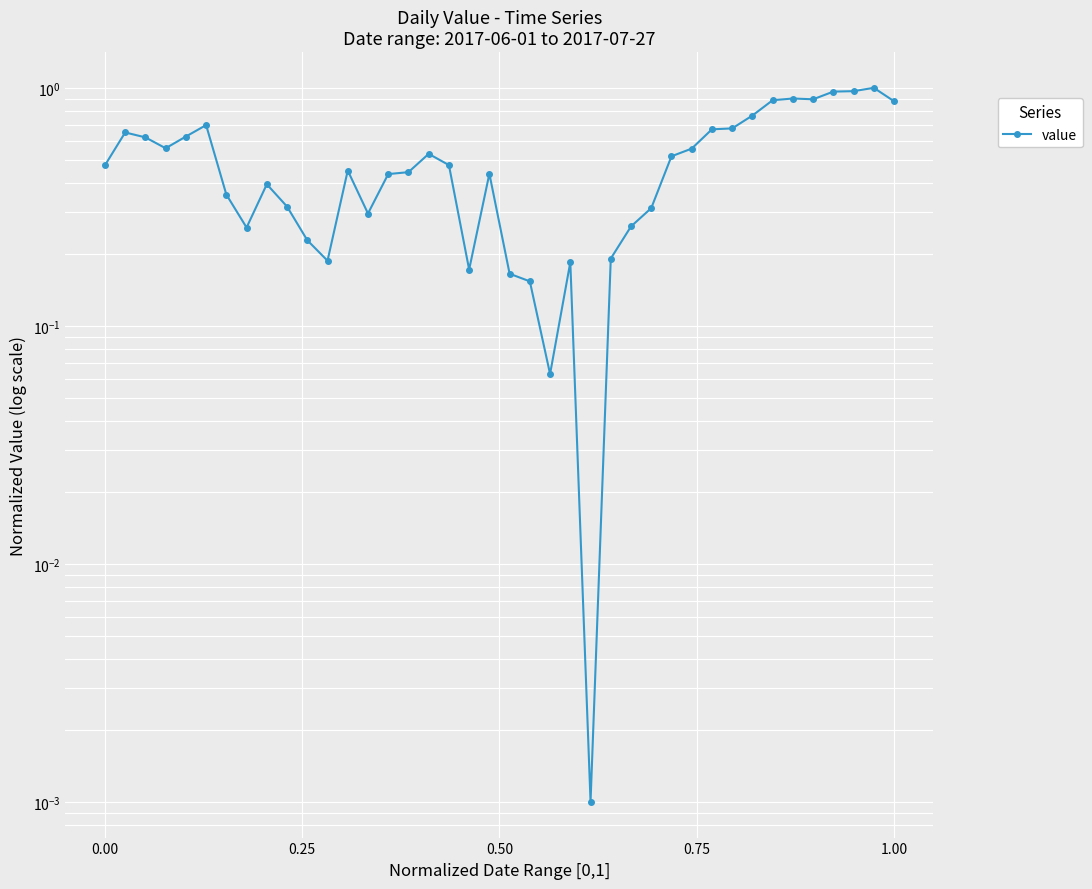

What is the difference between the second highest and second lowest values?

0.9